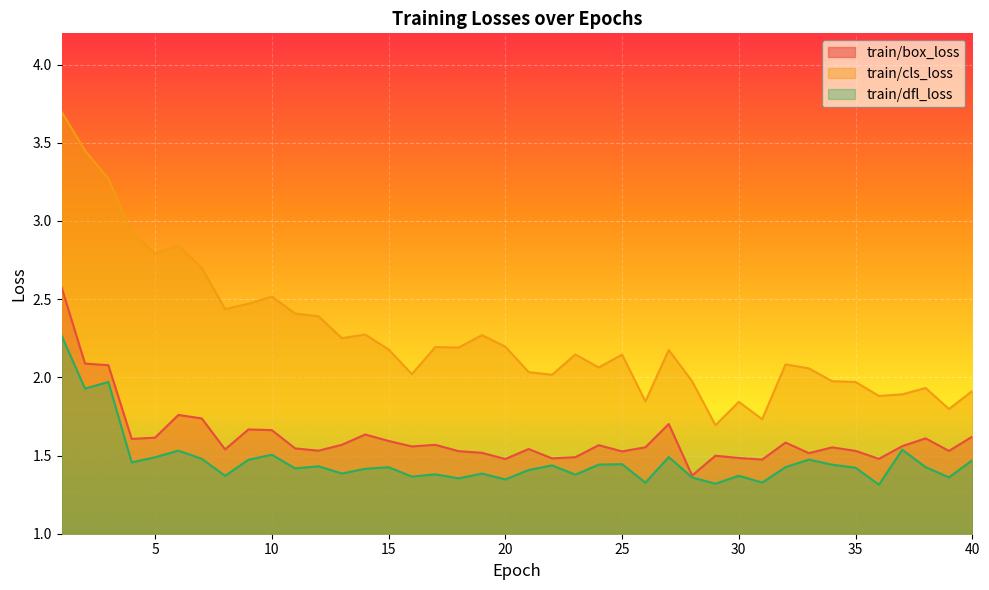

What is the lowest value of the train/cls_loss series?

1.7